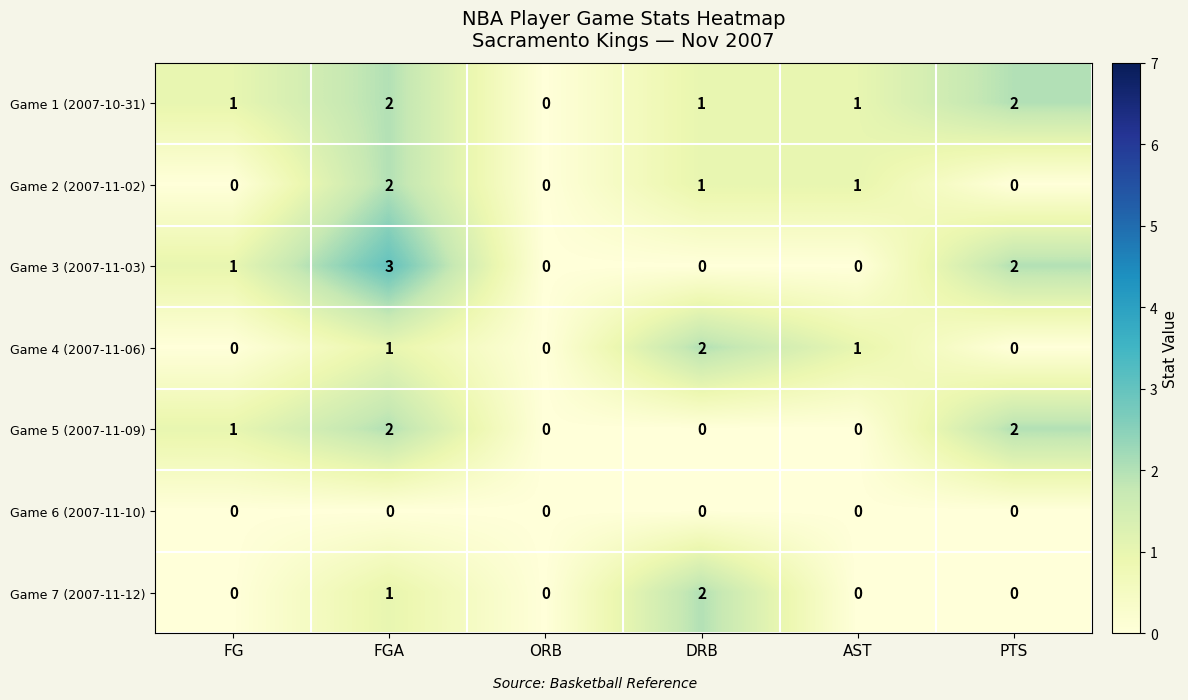

How many Game 2 (2007-11-02) values are between 0 and 1?

5